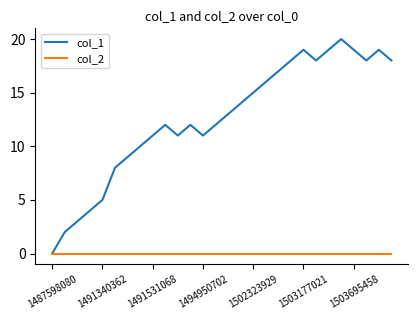

What is the maximum value shown in the chart?

20